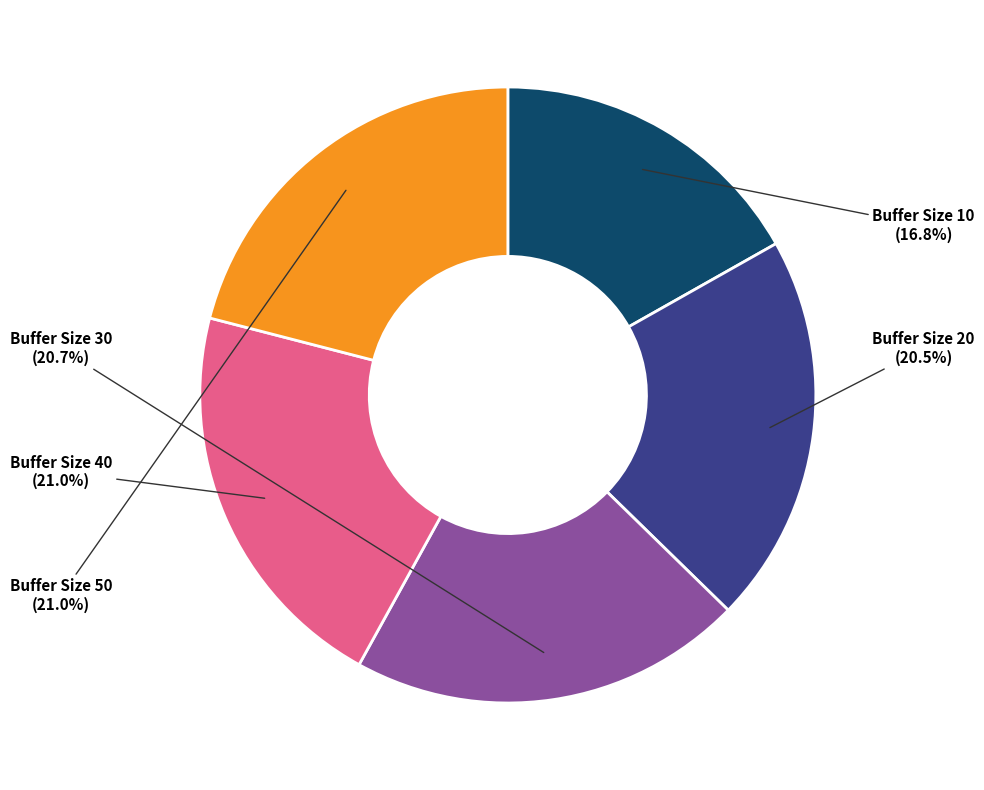

Is there any slice that represents more than half of the pie?

No